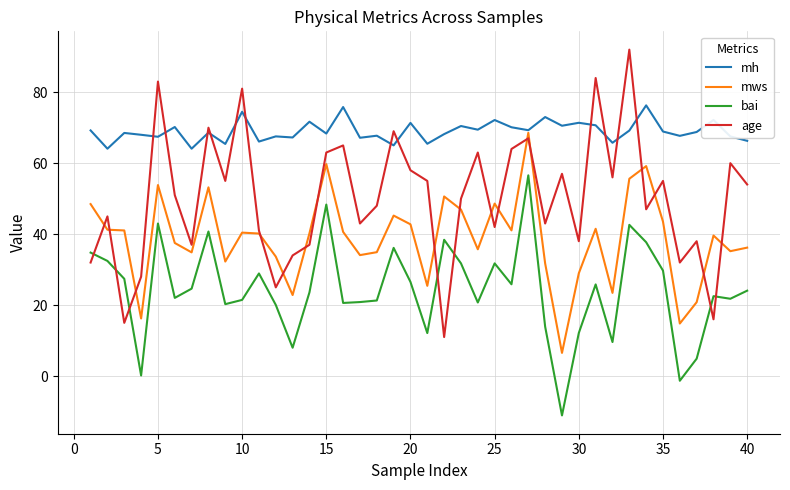

Which series has the largest range (max minus min)?

age